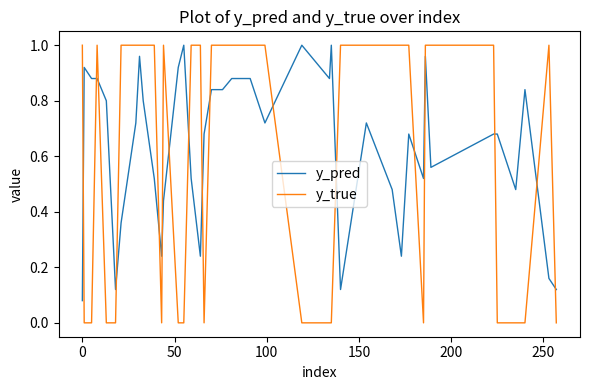

Which series ends up on top after the final intersection of y_true and y_pred?

y_pred